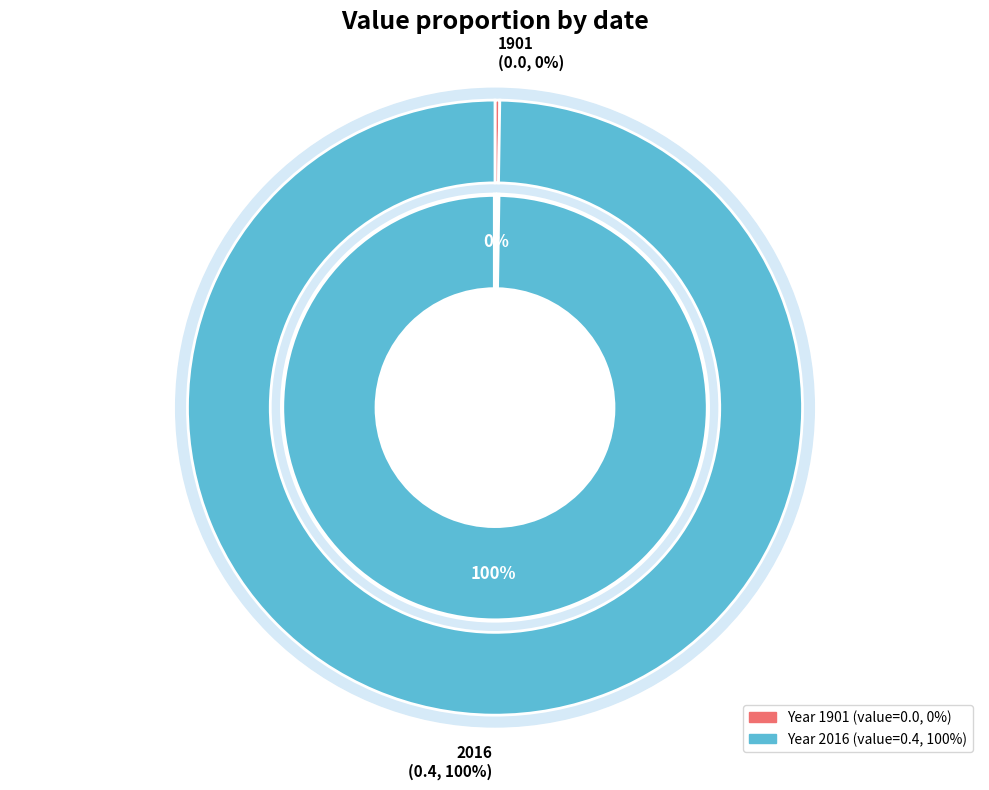

What percentage do 2016 and 1901 together represent?

100.0%